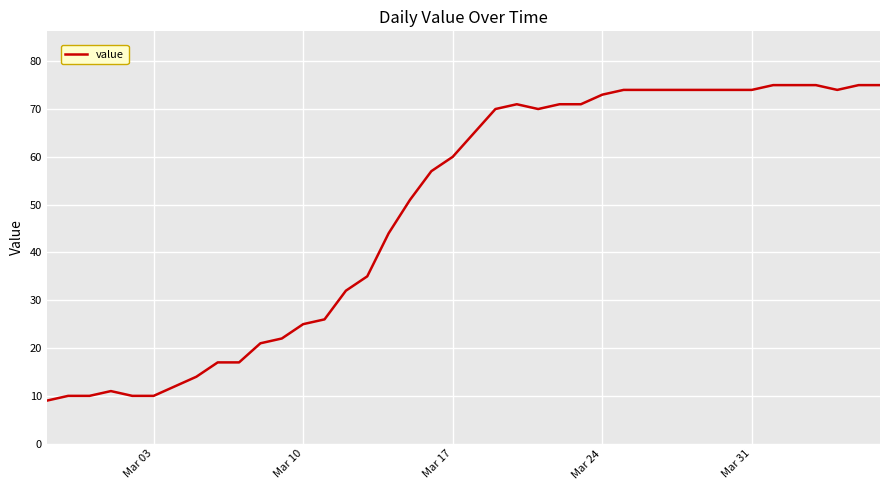

How many lines are shown in the chart?

1